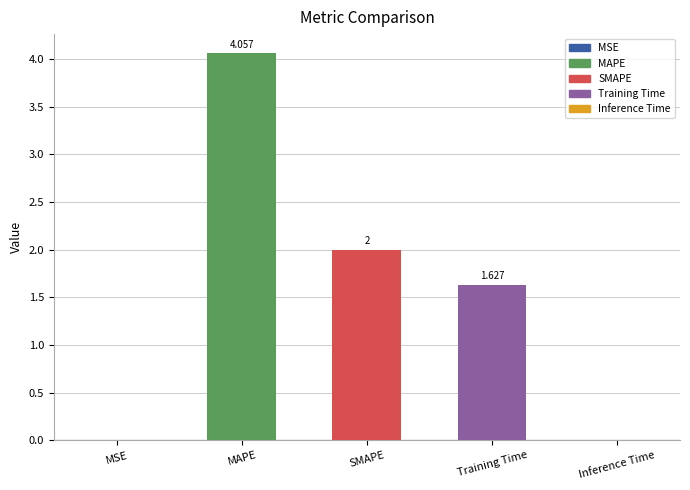

Is it true that the value at Training Time is 2.7?

False